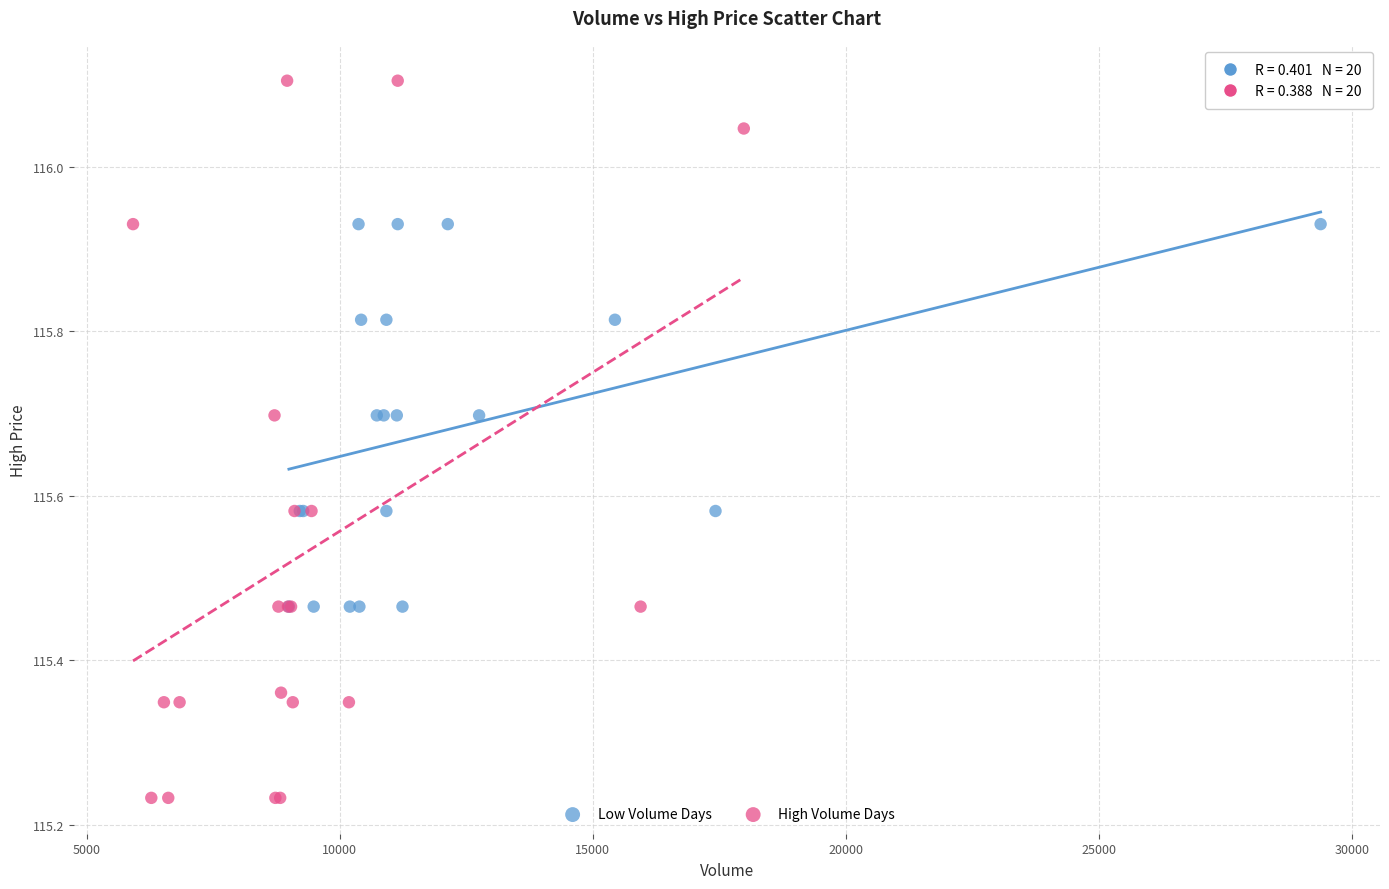

Which series has the largest Y range (max minus min)?

High Volume Days